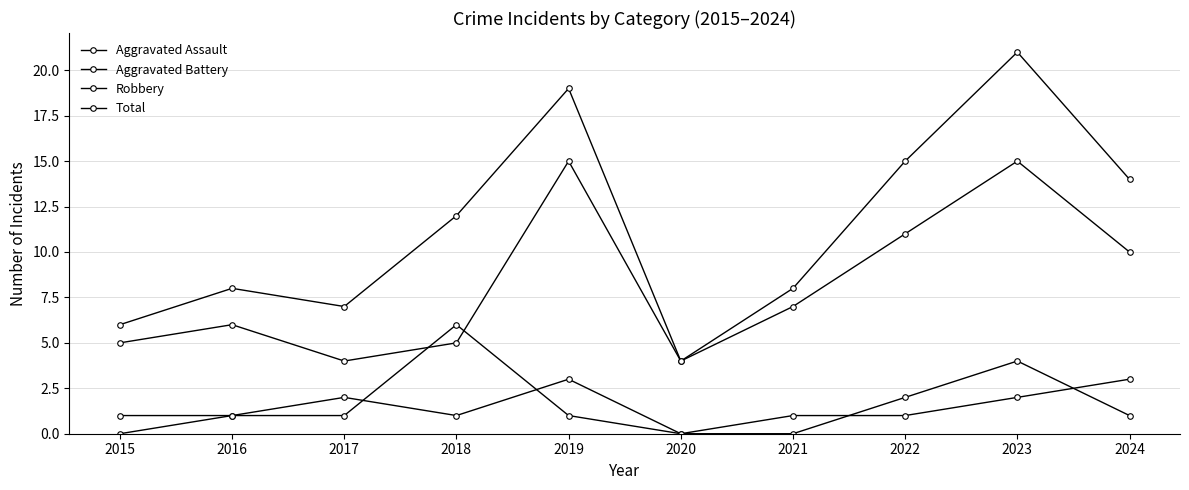

The Aggravated Assault series shows 1 at 2024. True or false?

True